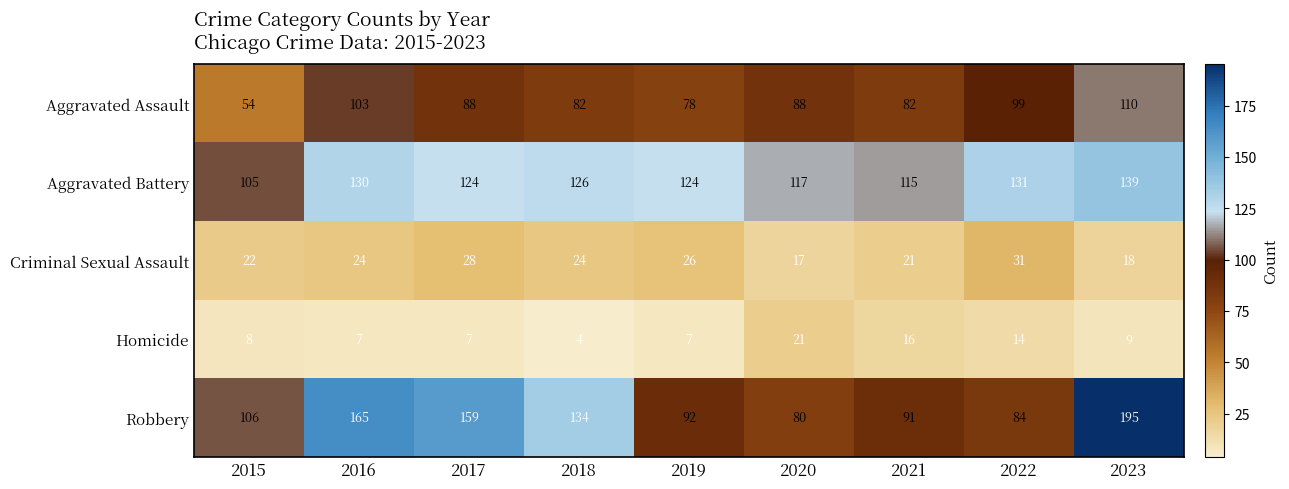

What is the total value across all series at 2015?

295